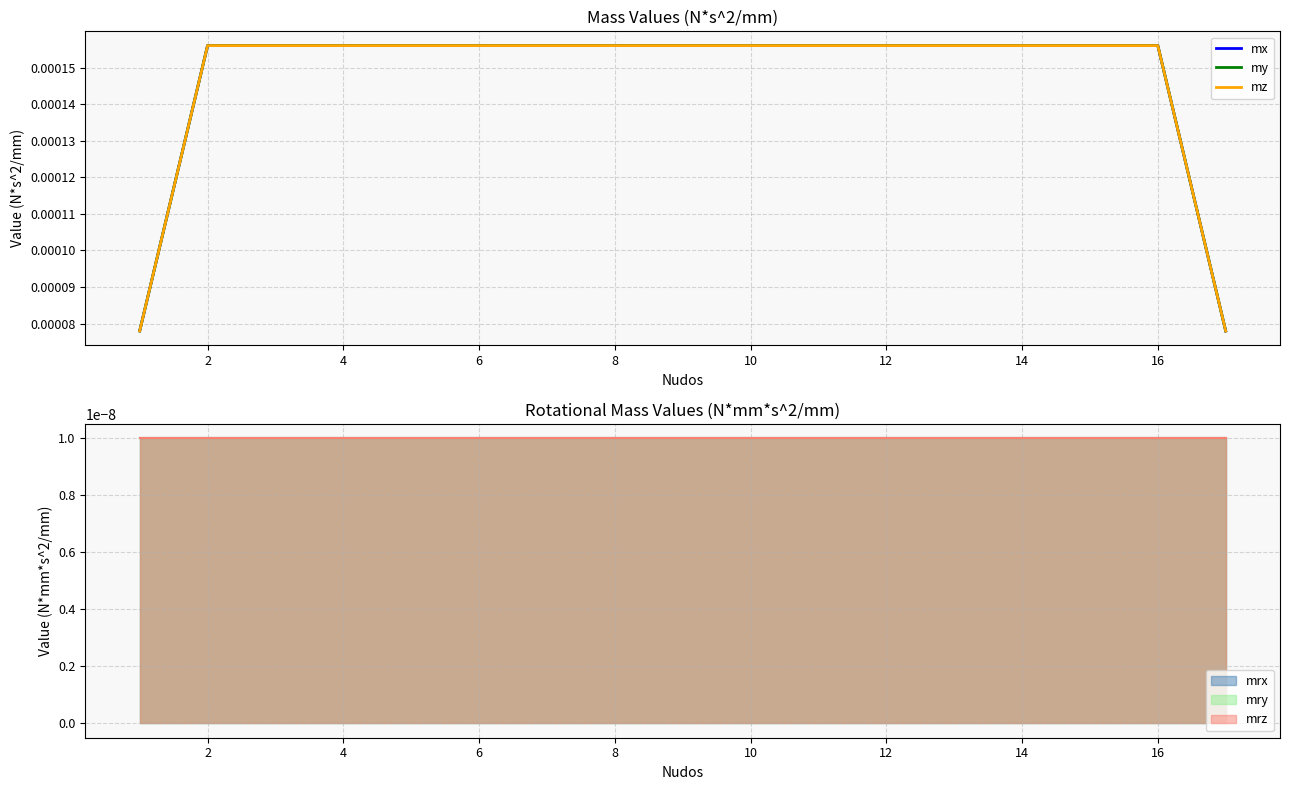

At 12, list the series in order from smallest to largest.

mx, my, mz